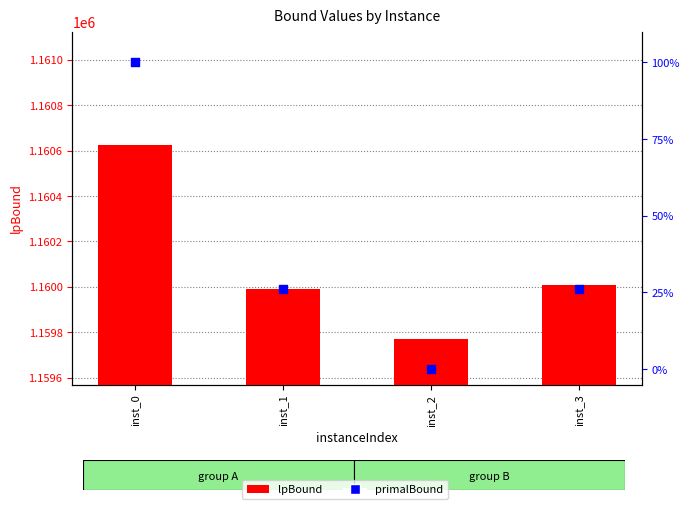

At which category is the sum across all series the highest?

inst_0